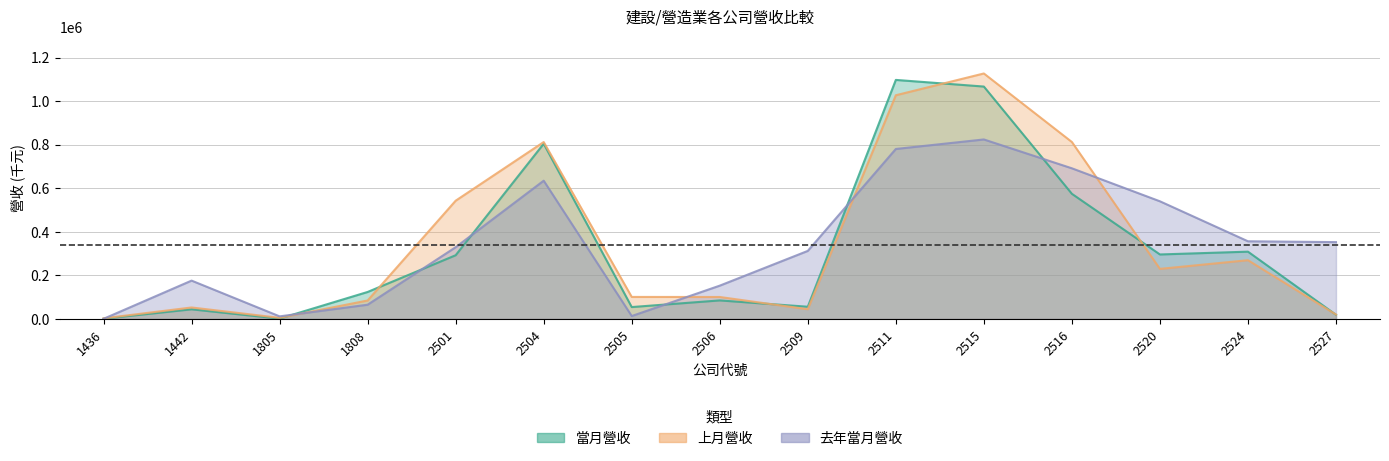

What is the average value of the 去年當月營收 series?

349585